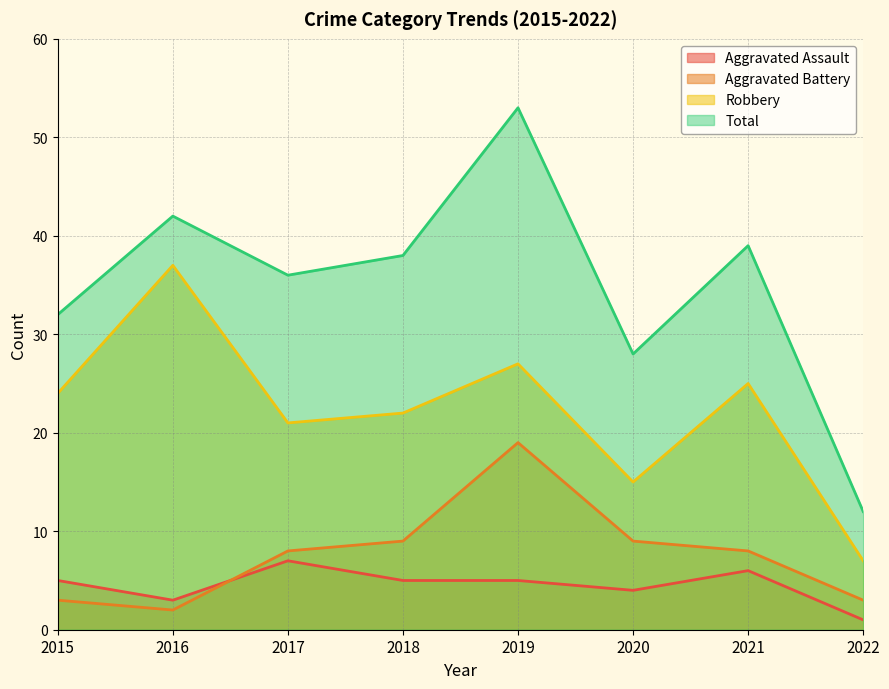

Between 2016 and 2018, which is larger?

2018